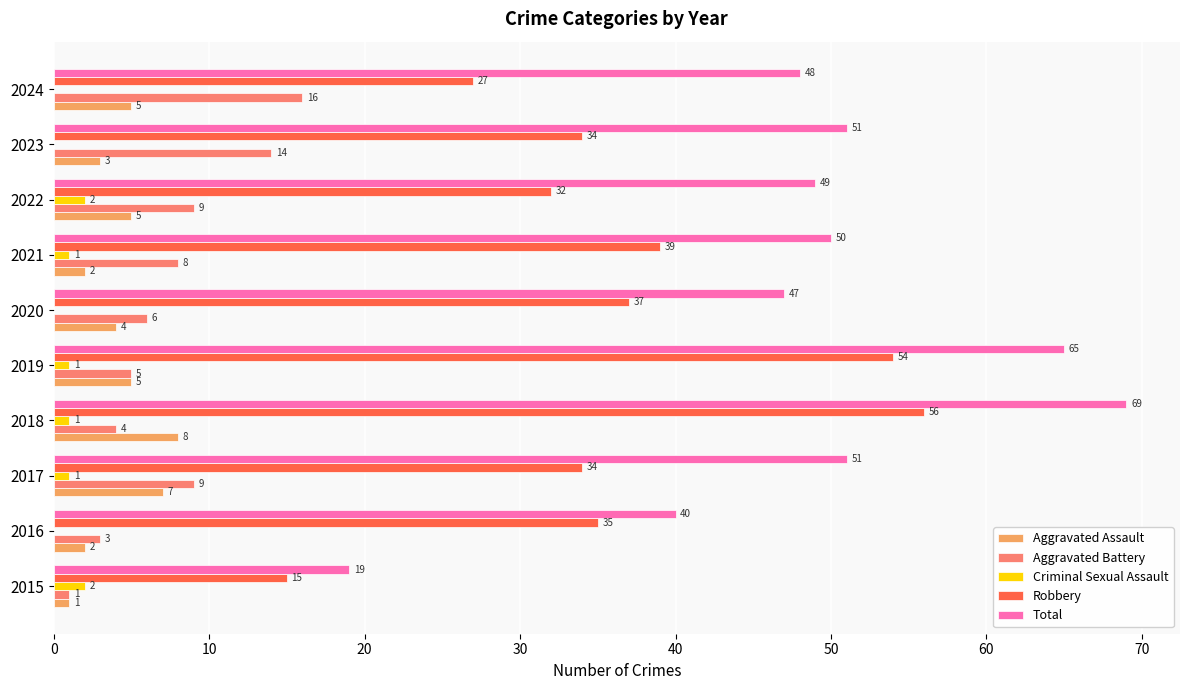

Where is Total nearest to the value 44?

2020